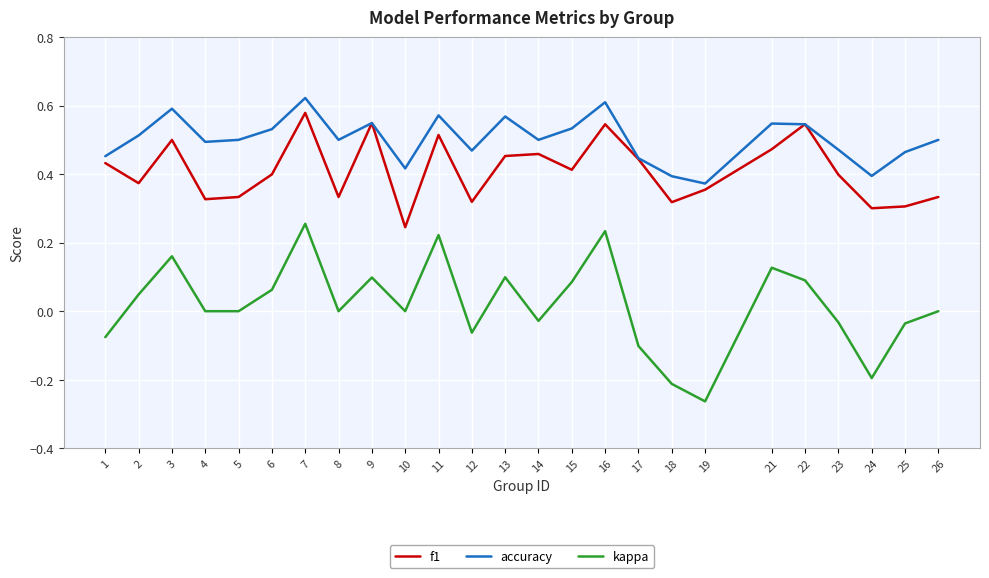

Which series has the widest spread of values?

kappa